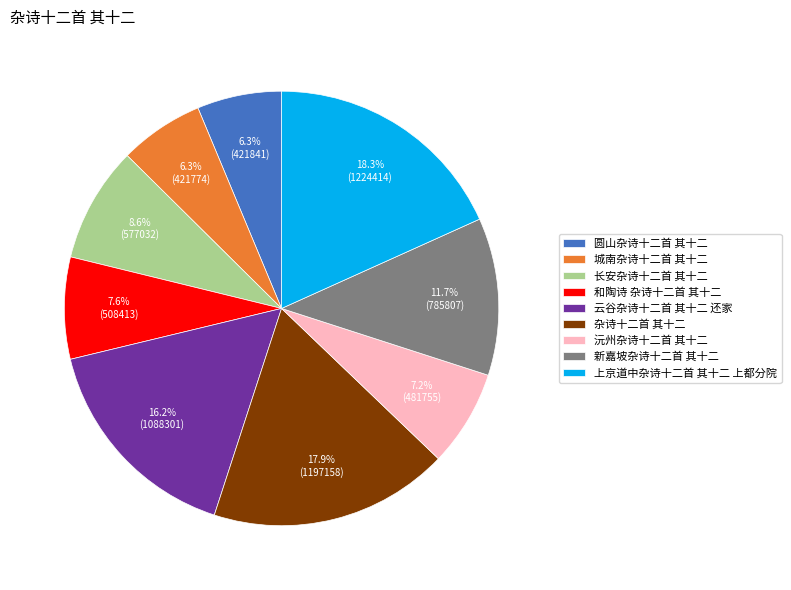

To the nearest percent, what percentage of the pie is 圆山杂诗十二首 其十二?

6%